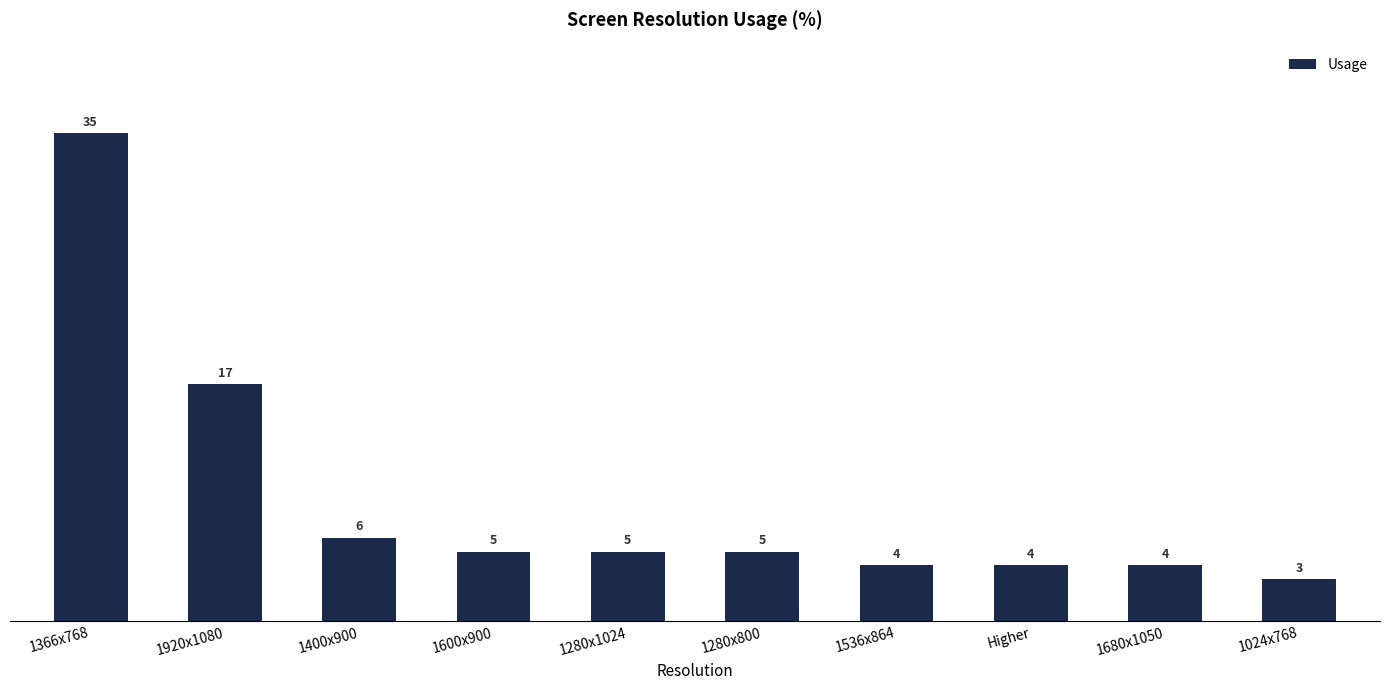

How many values are below 5?

4